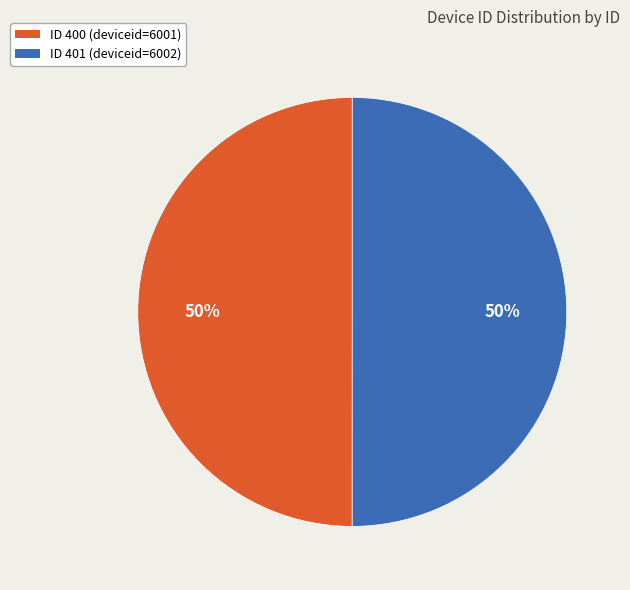

What percentage is the ID 401 (deviceid=6002) slice, to the nearest percent?

50%